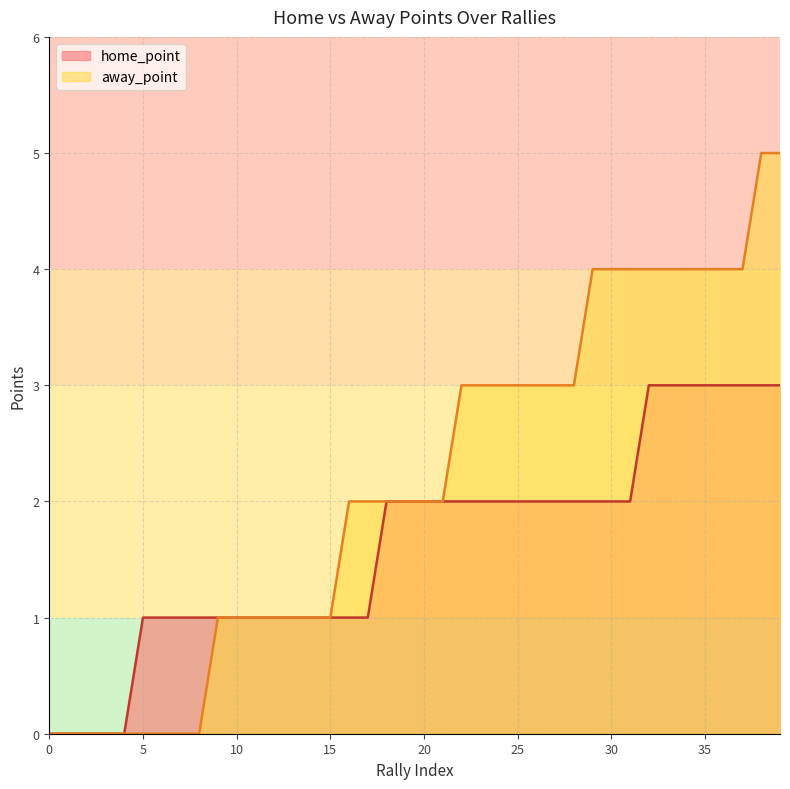

At how many categories does at least one series exceed 1?

24